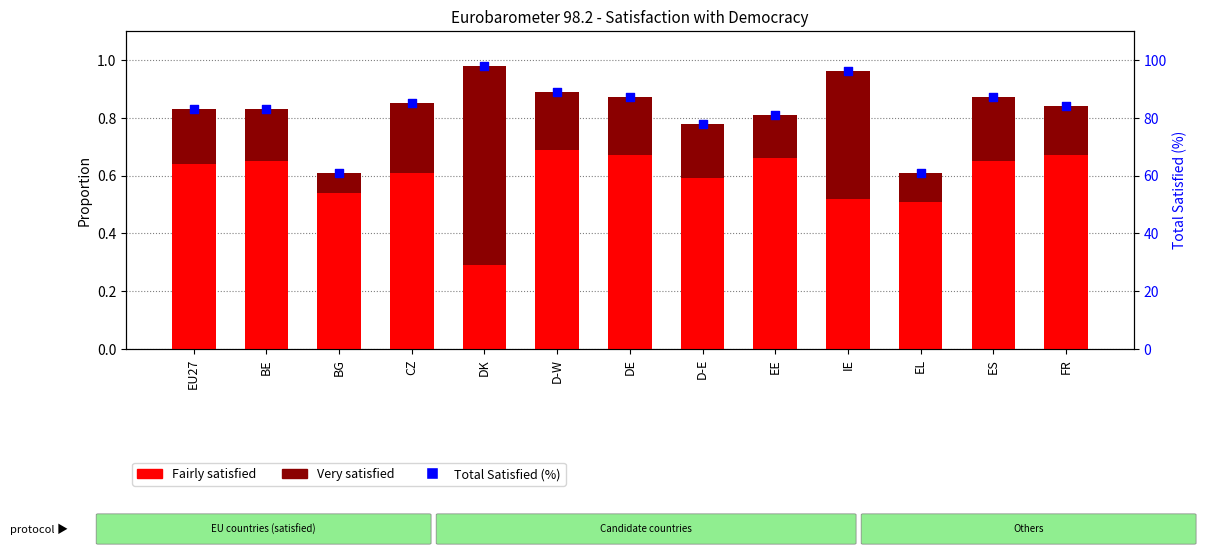

At which category is the sum across all series the highest?

DK